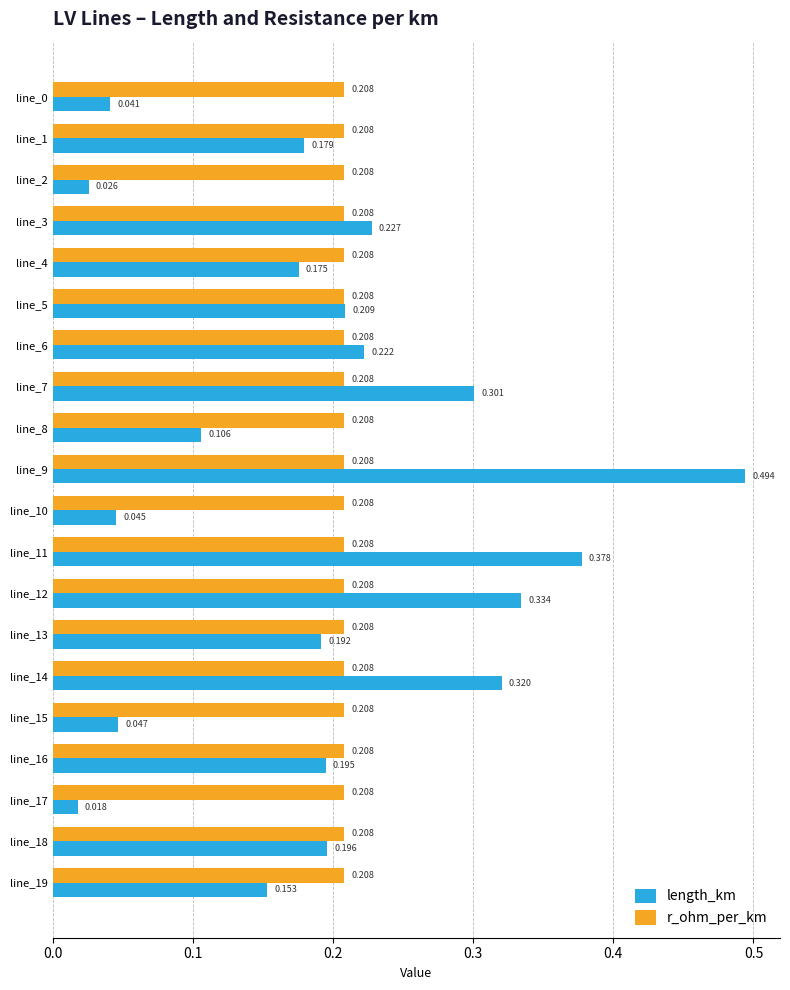

List the series in order of their overall mean, highest first.

r_ohm_per_km, length_km